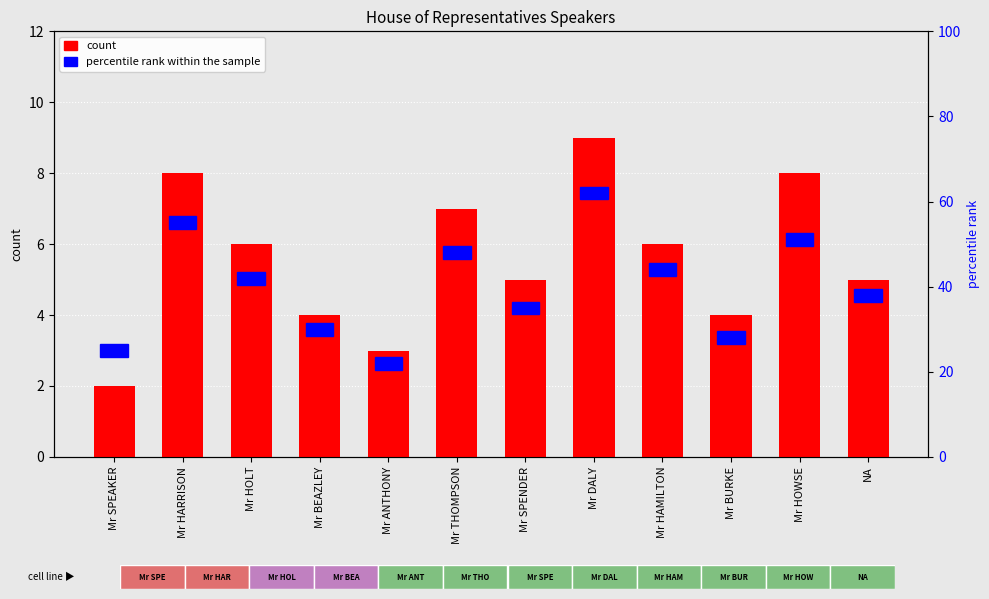

What is the maximum value shown in the chart?

9